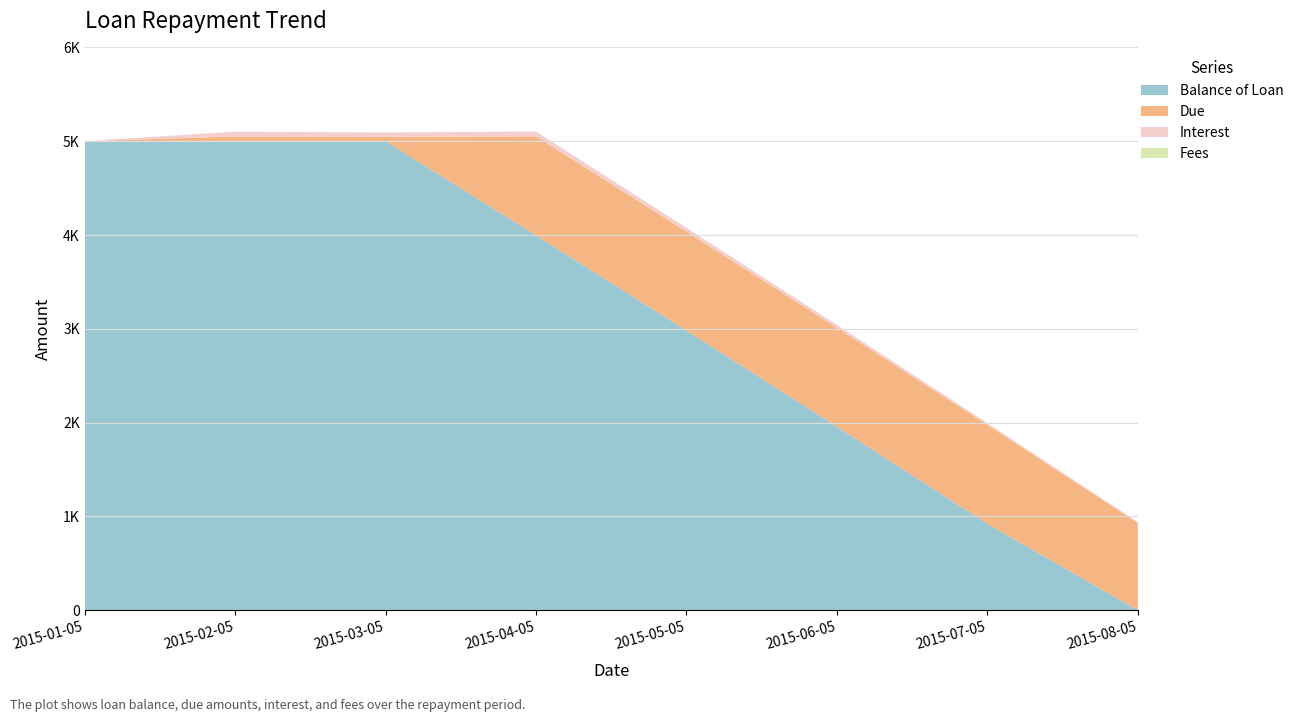

Reading left to right, list all the values displayed in this chart.

Balance of Loan: 2015-01-05=5000.0	2015-02-05=5000.0	2015-03-05=5000.0	2015-04-05=3996.8	2015-05-05=2981.1	2015-06-05=1956.5	2015-07-05=920.7	2015-08-05=0.0
Due: 2015-01-05=0.0	2015-02-05=51.0	2015-03-05=46.6	2015-04-05=1055.0	2015-05-05=1055.0	2015-06-05=1055.0	2015-07-05=1055.0	2015-08-05=930.1
Interest: 2015-01-05=0.0	2015-02-05=51.0	2015-03-05=46.5	2015-04-05=51.8	2015-05-05=39.4	2015-06-05=30.4	2015-07-05=19.3	2015-08-05=9.4
Fees: 2015-01-05=0.0	2015-02-05=0.0	2015-03-05=0.0	2015-04-05=0.0	2015-05-05=0.0	2015-06-05=0.0	2015-07-05=0.0	2015-08-05=0.0